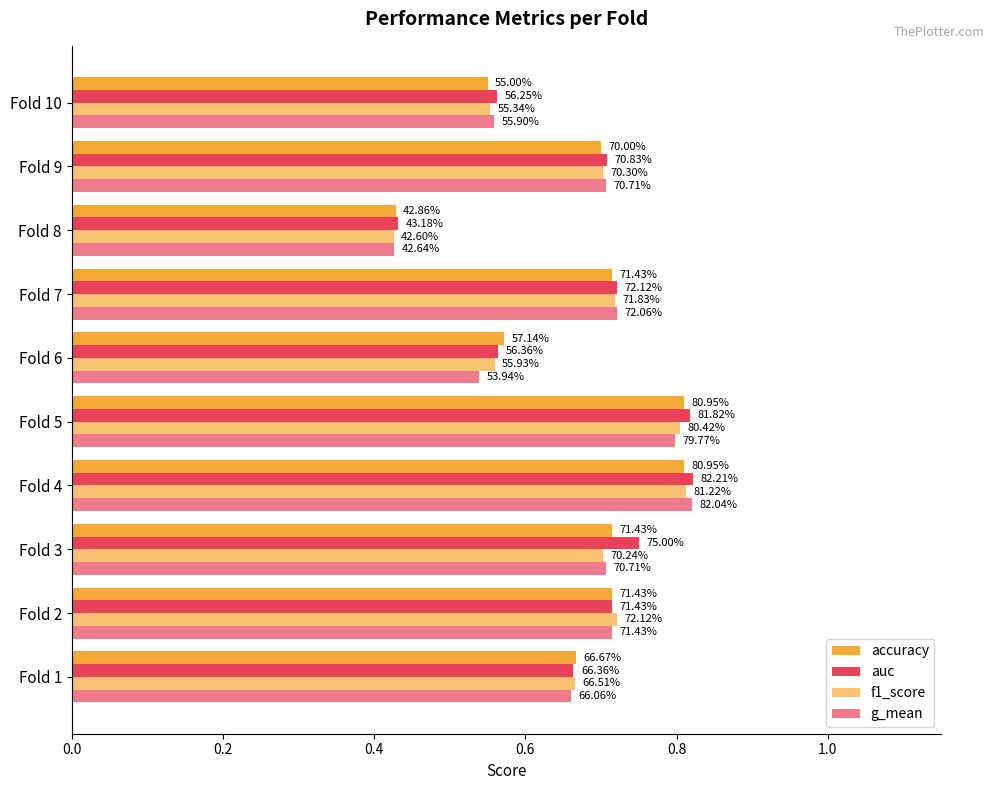

What is the label of the 3rd bar from the right?

7